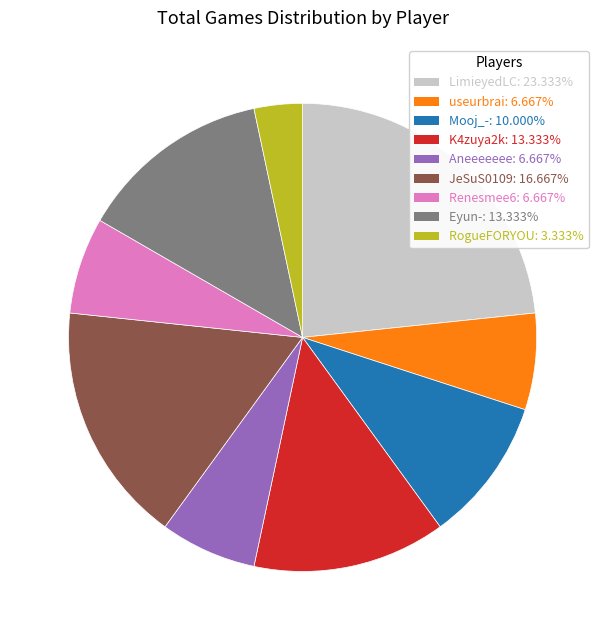

Do useurbrai: 6.667% and Renesmee6: 6.667% together represent more than half of the pie?

No